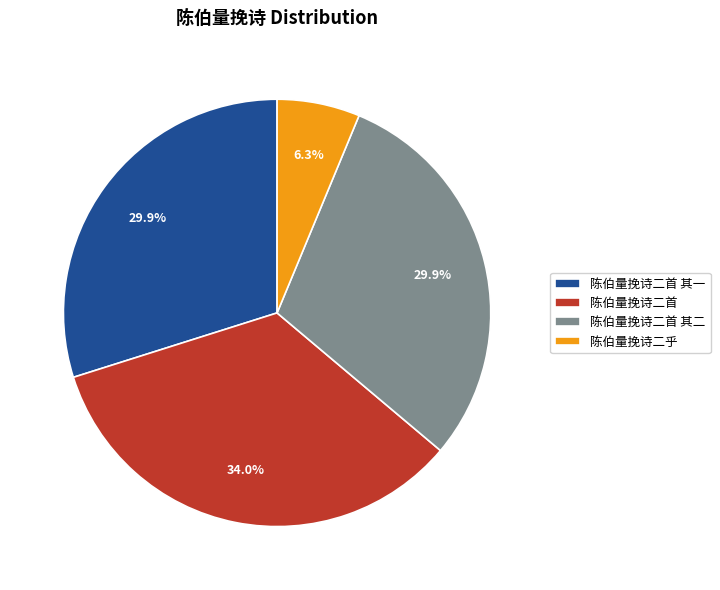

Count the number of slices in the pie.

4